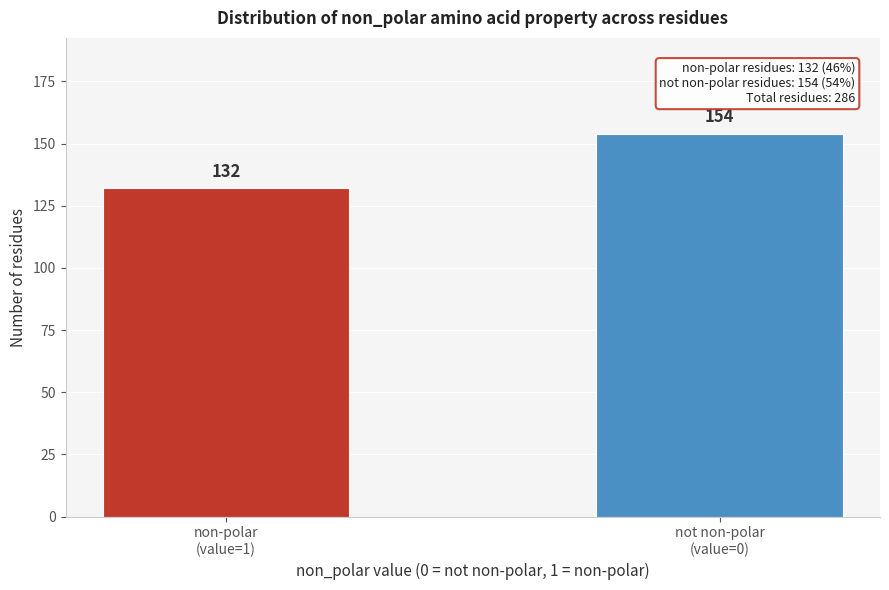

Reading right to left, transcribe all the data shown in this chart.

154	132